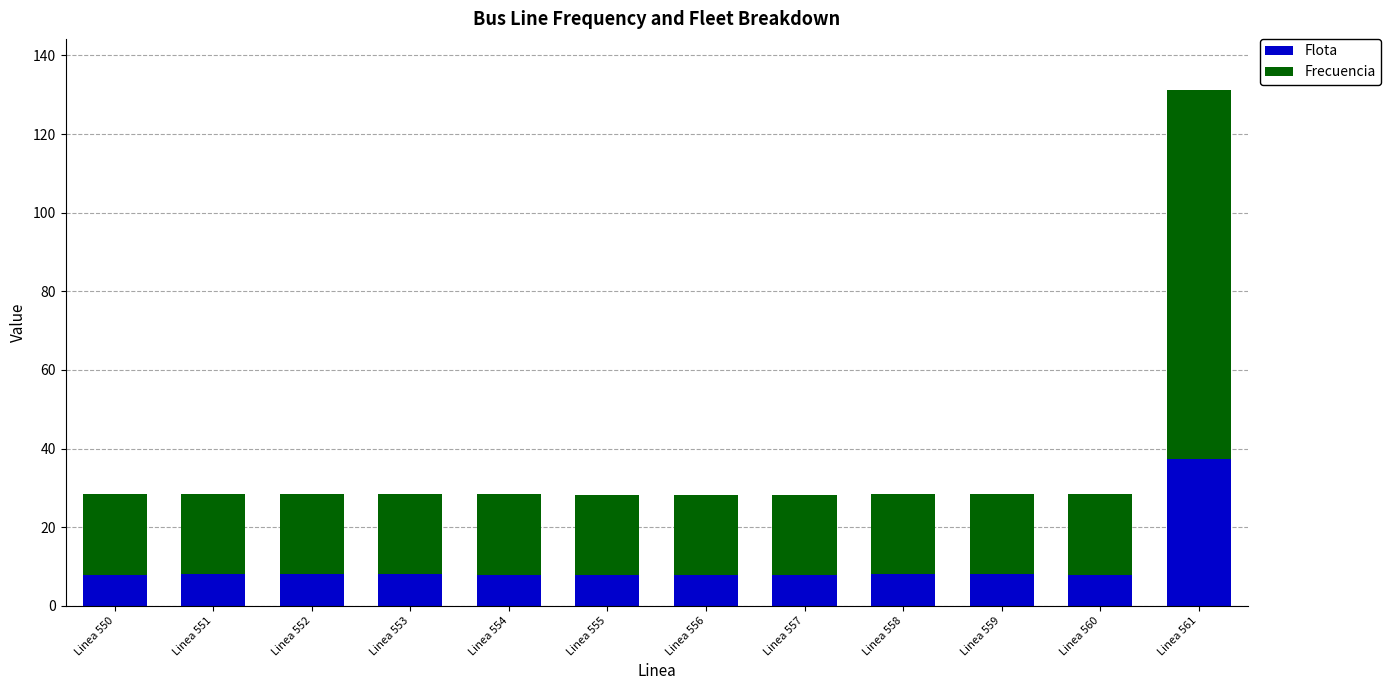

What is the difference between the maximum and minimum values in the Flota series?

29.5